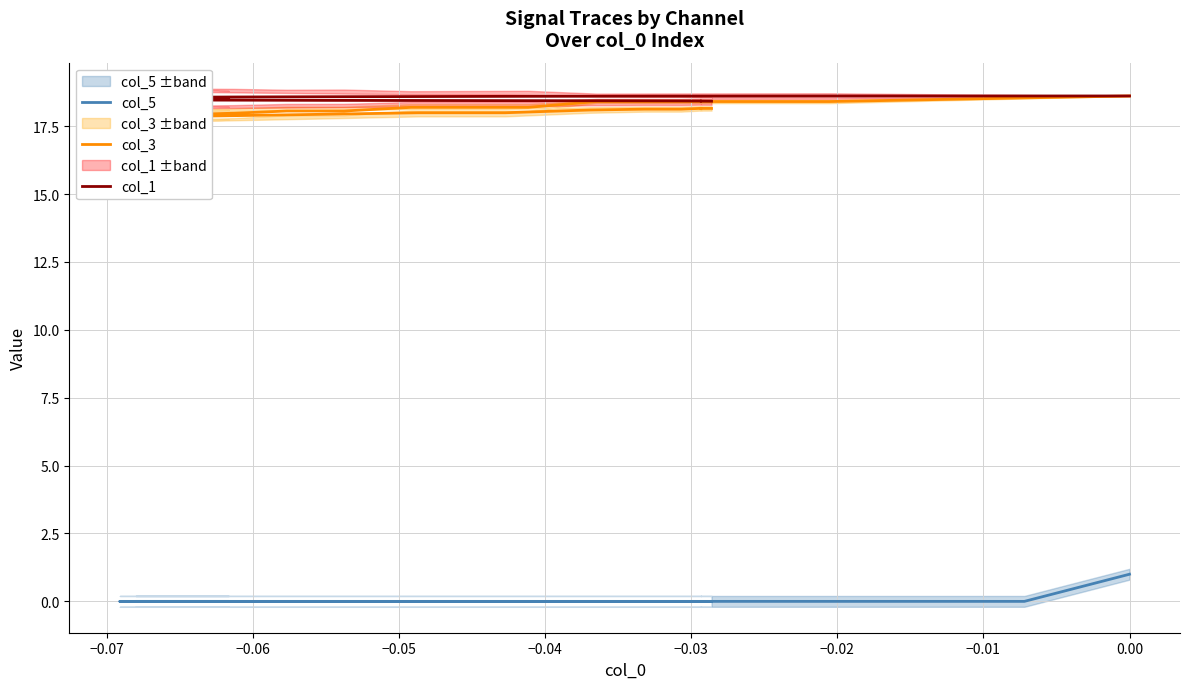

How many values in the col_5 series exceed 0?

1